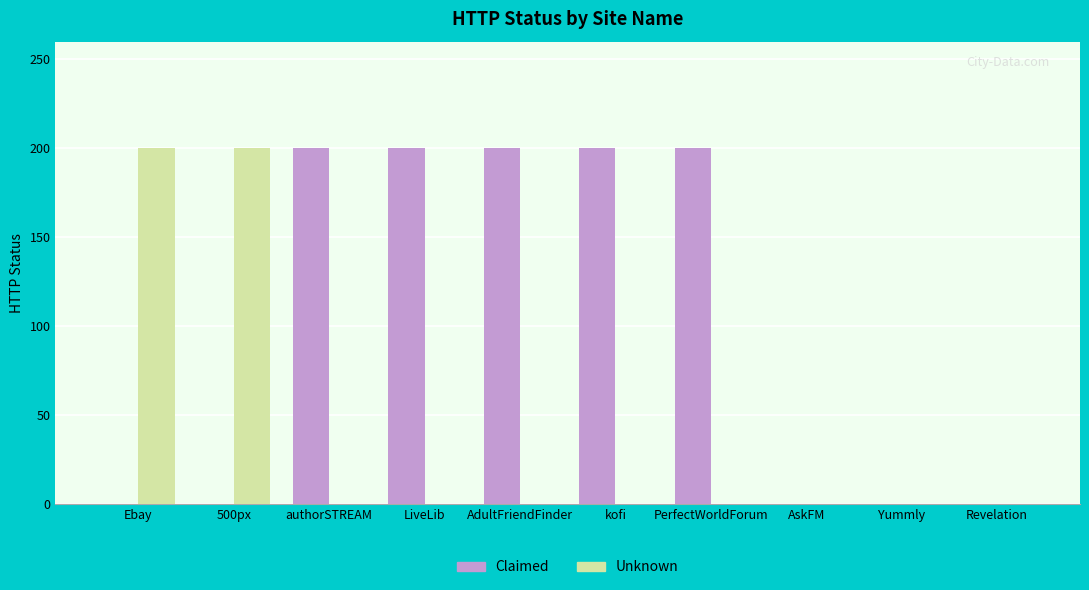

What is the total value across all series at LiveLib?

200